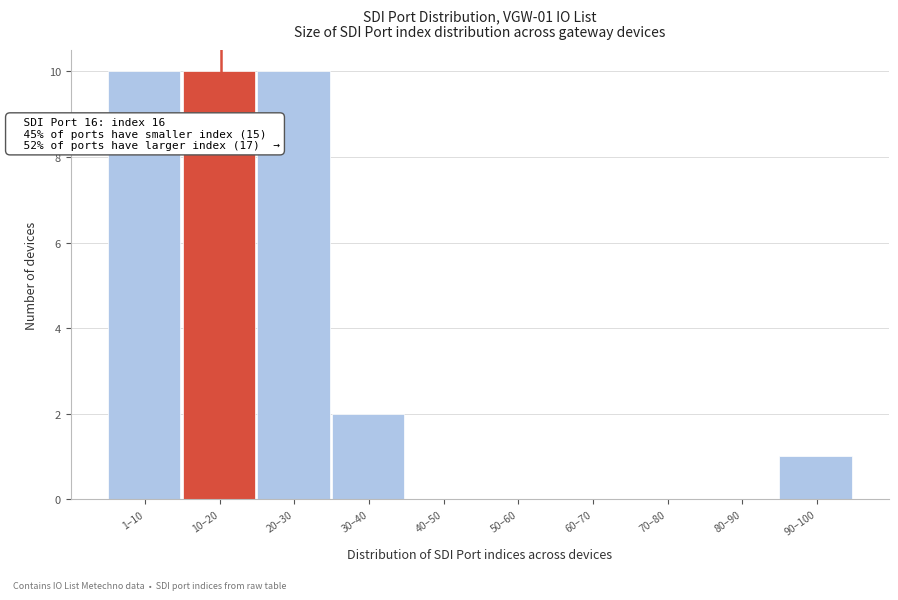

Reading right to left, what are all the values shown in this chart?

90–100=1	80–90=0	70–80=0	60–70=0	50–60=0	40–50=0	30–40=2	20–30=10	10–20=10	1–10=10